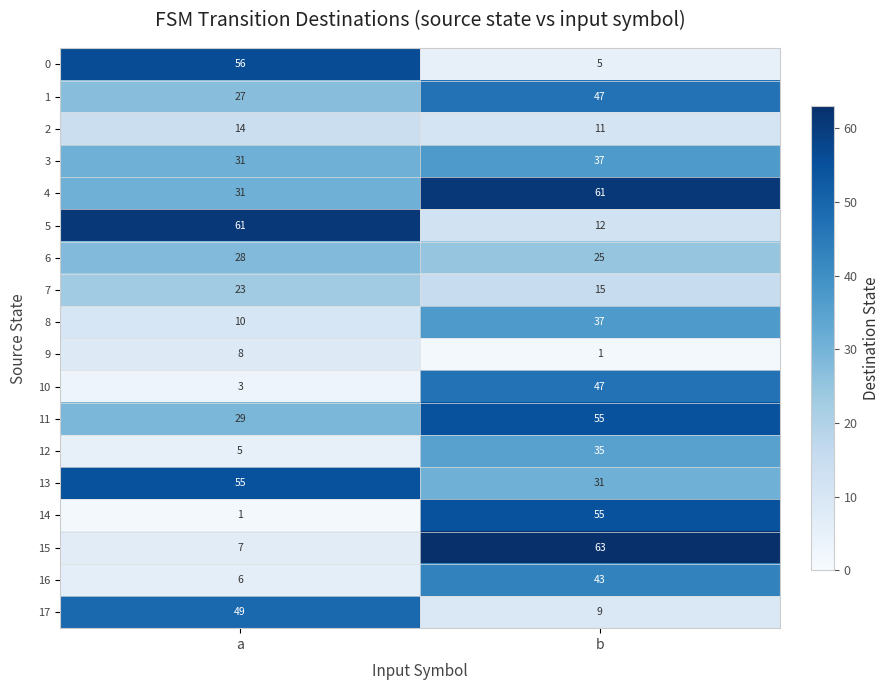

Which series has the widest spread of values?

15